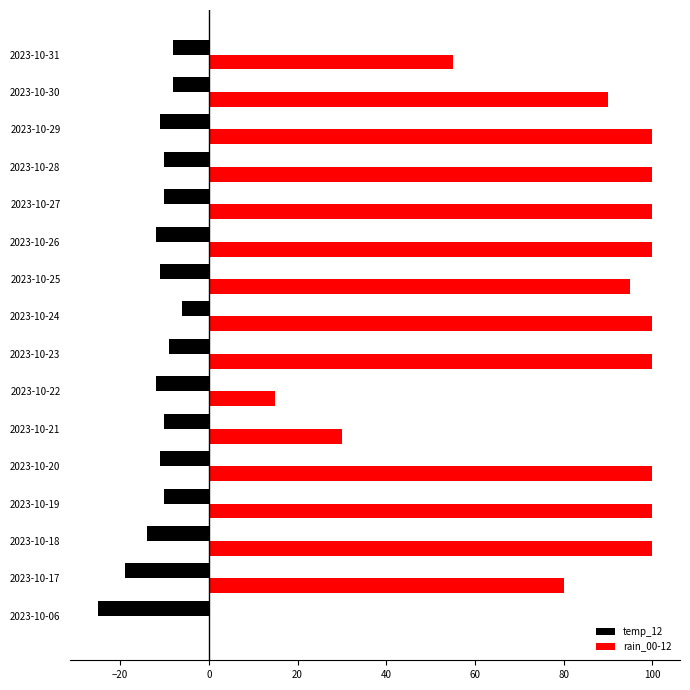

What is the sum of all temp_12 values?

-186